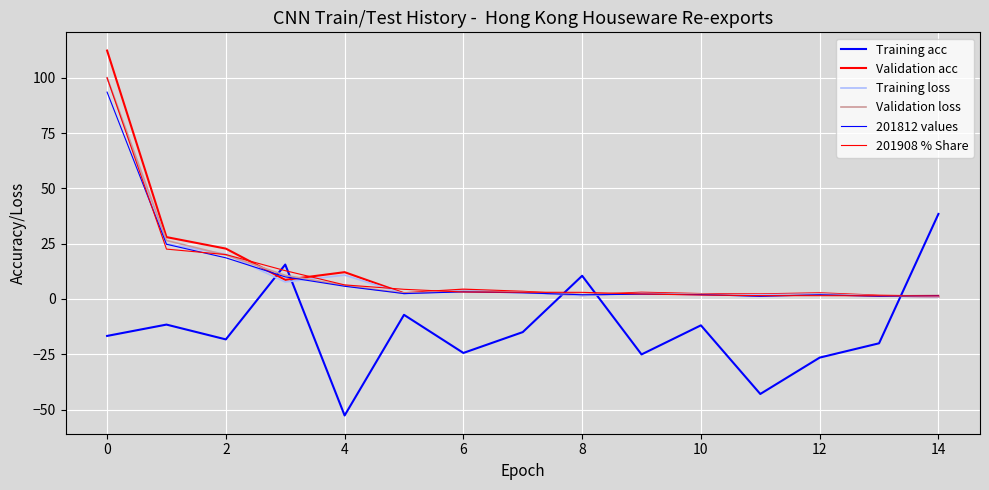

Is this an area chart (filled region under the line)?

No